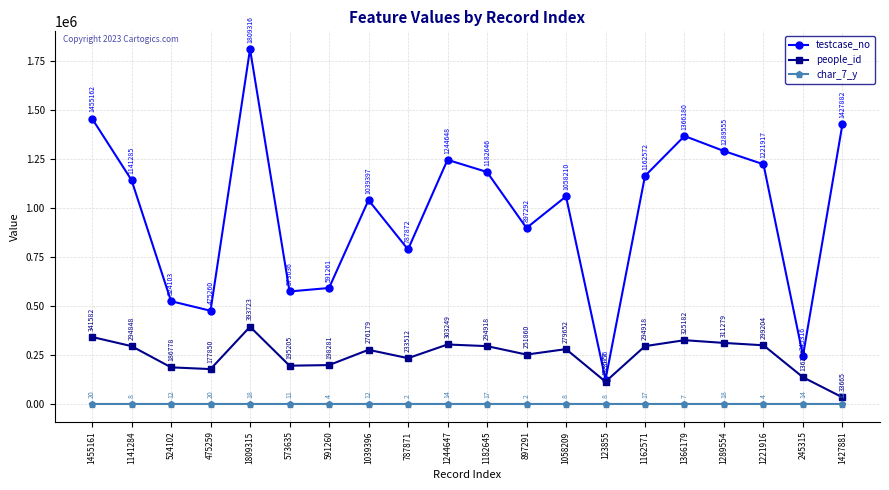

True or false: char_7_y has more than 1 points higher than both neighbors.

True